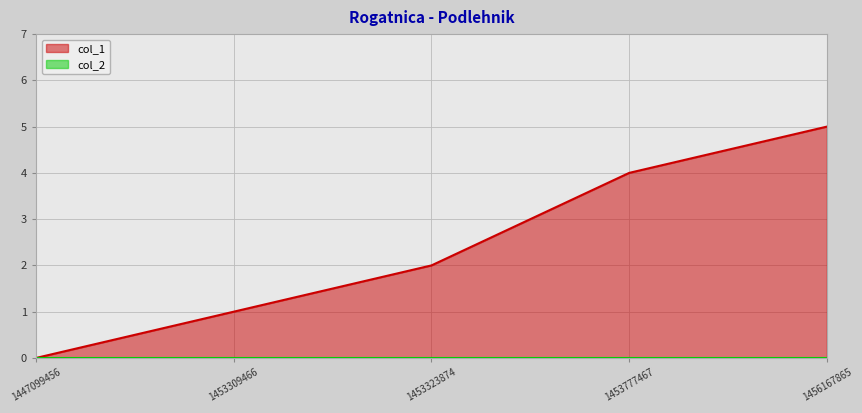

Reading right to left, what are all the values shown in this chart?

1456167865=5	1453777467=4	1453323874=2	1453309466=1	1447099456=0